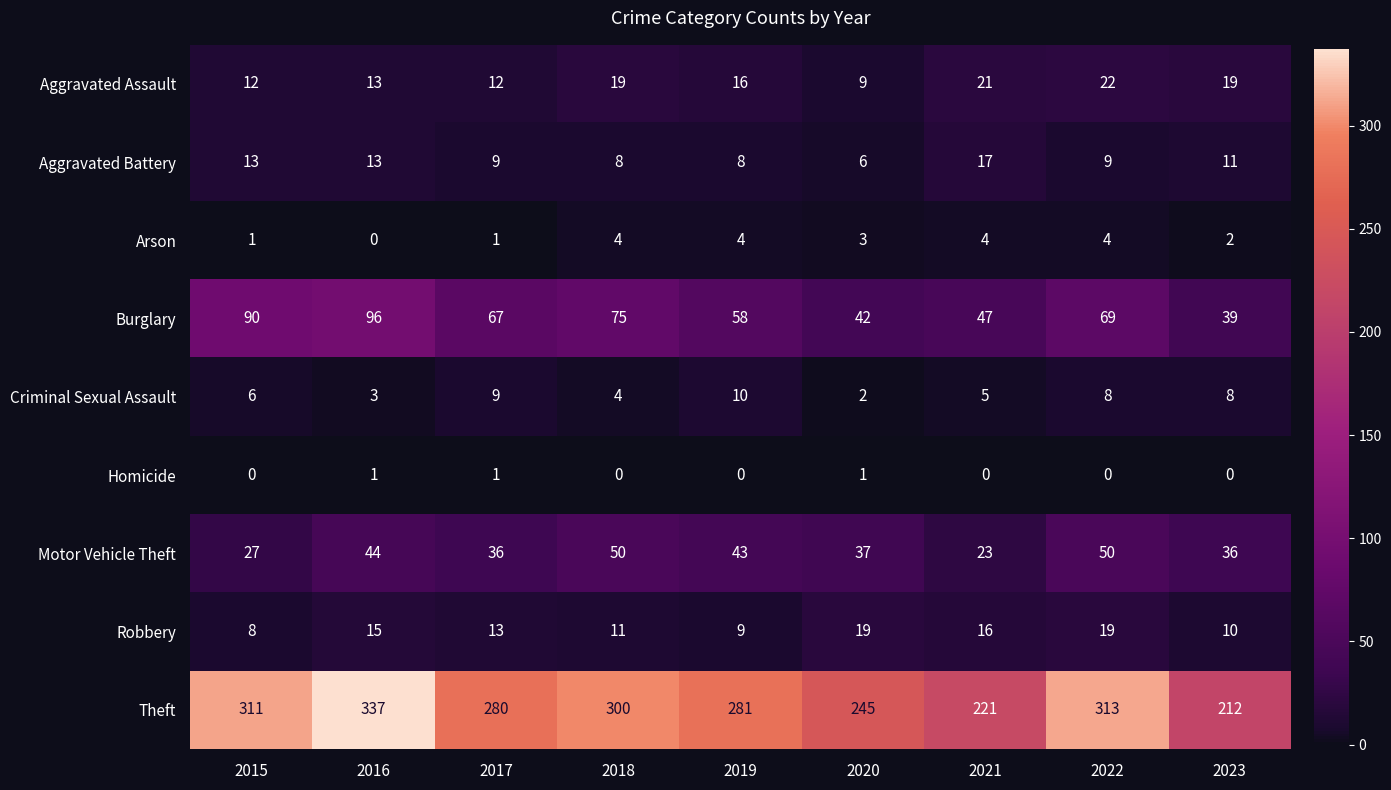

What is the difference between the highest and lowest values at 2016?

337